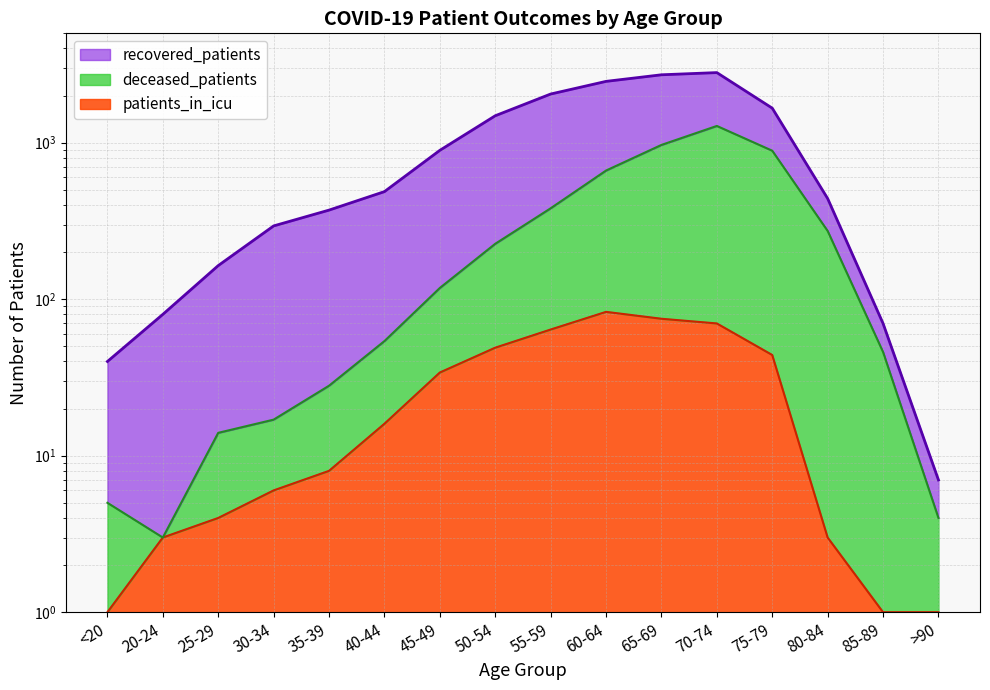

How many lines are shown in the chart?

3